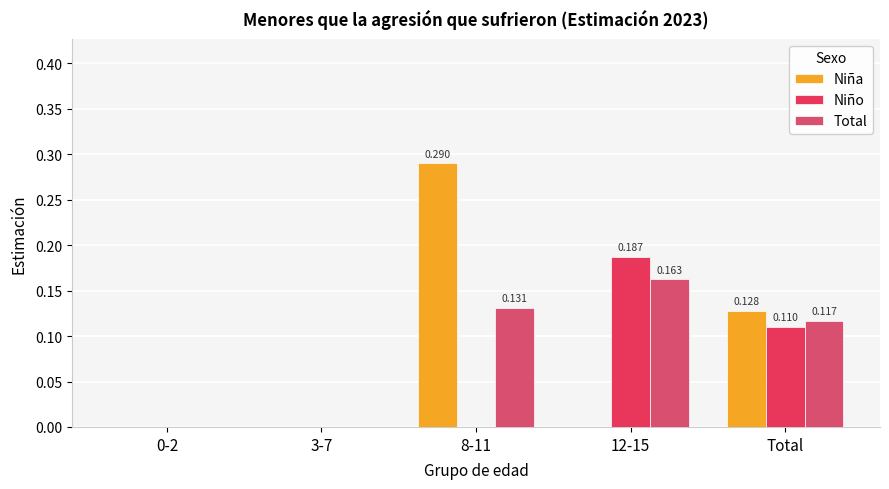

How many groups of bars are there?

5